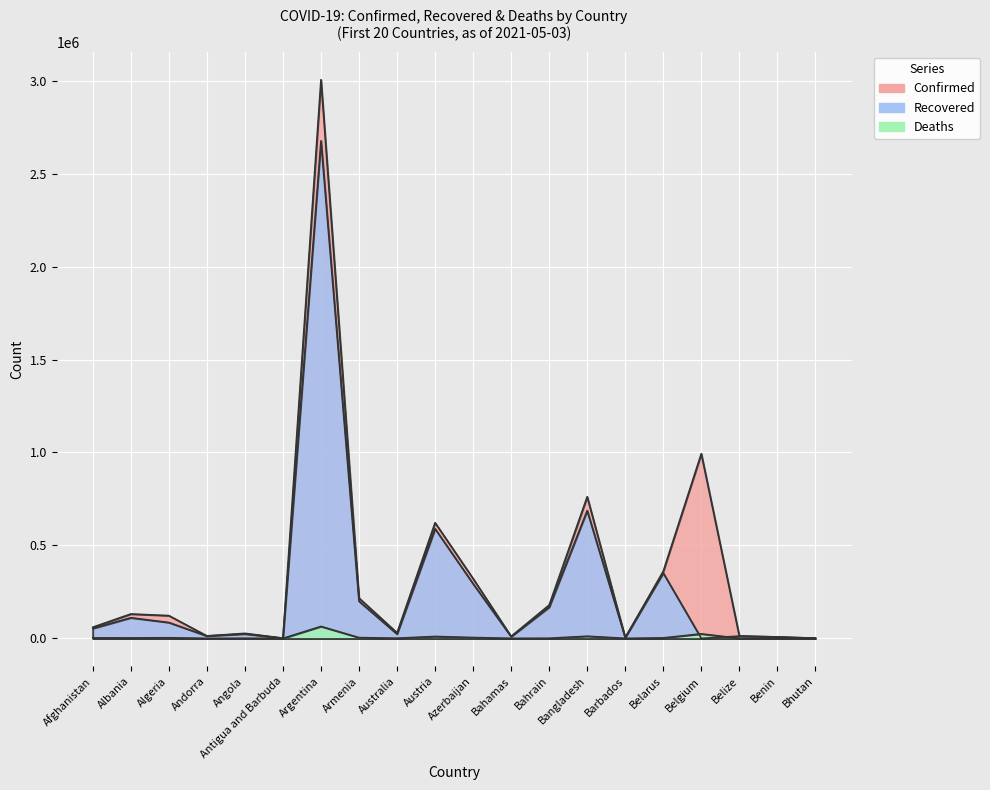

How many distinct data groups are displayed?

3